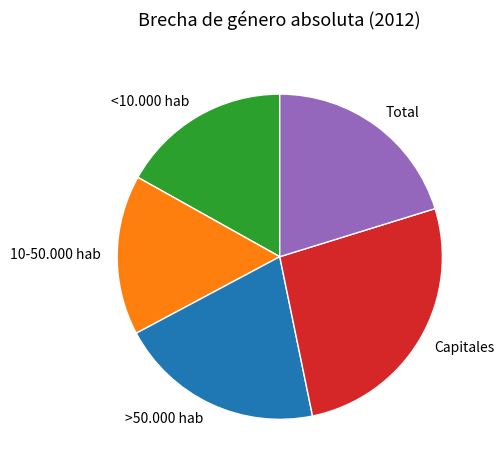

Between >50.000 hab and <10.000 hab, which is larger?

>50.000 hab